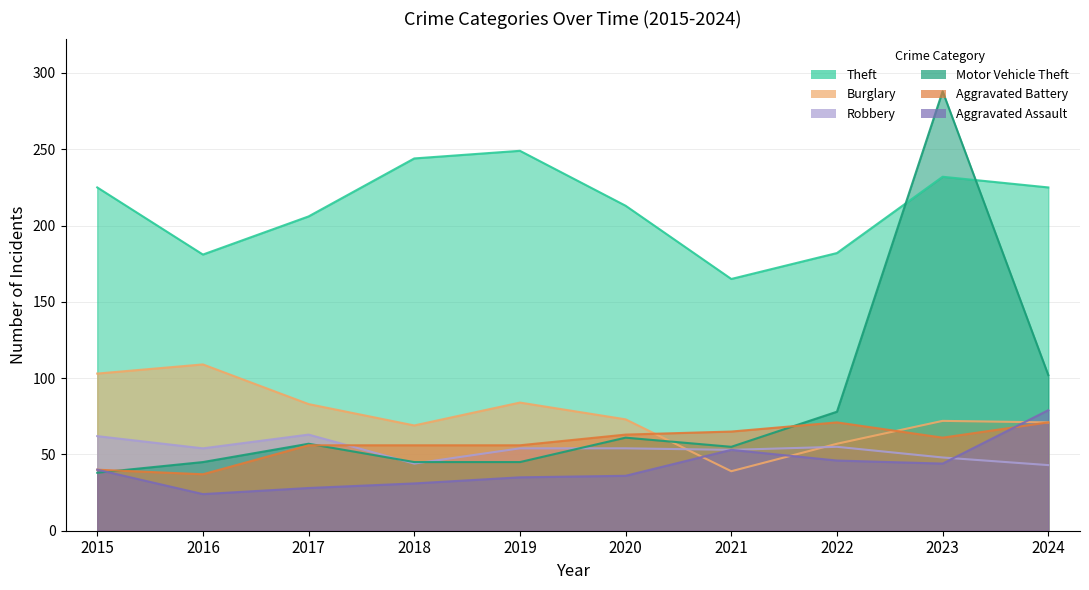

How many distinct data groups are displayed?

6